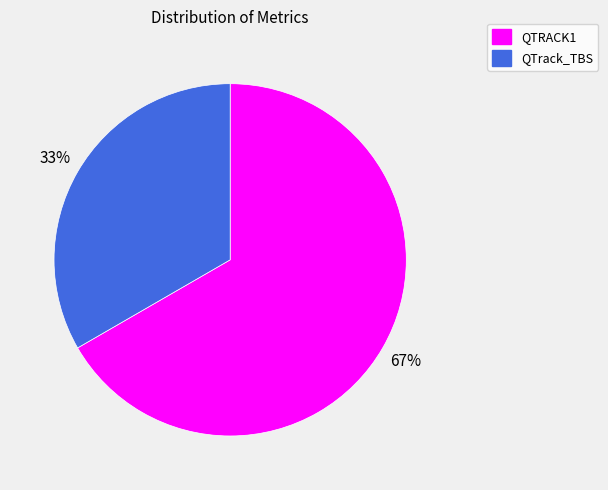

To the nearest percent, what percentage of the pie is QTrack_TBS?

33%